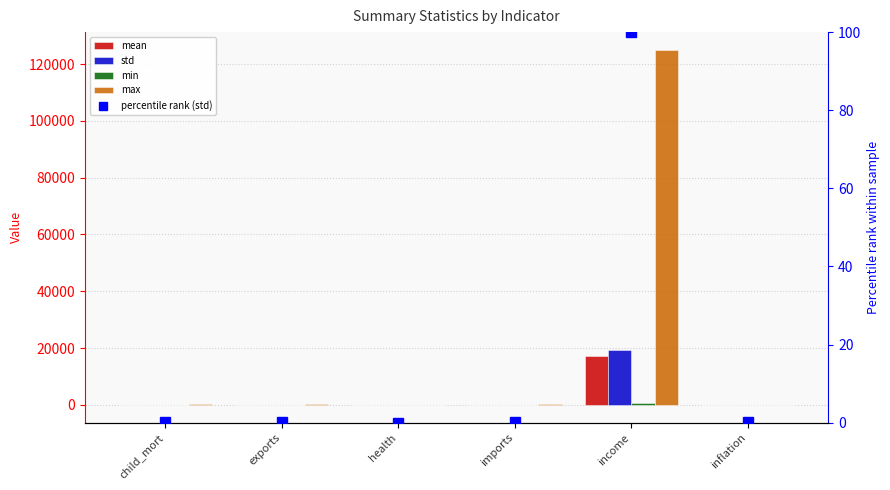

What is the label of the 3rd bar from the left?

health